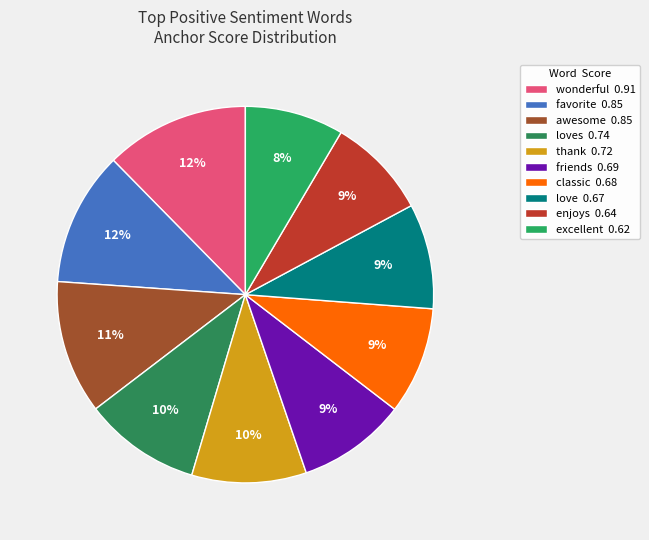

How many segments does this pie chart have?

10